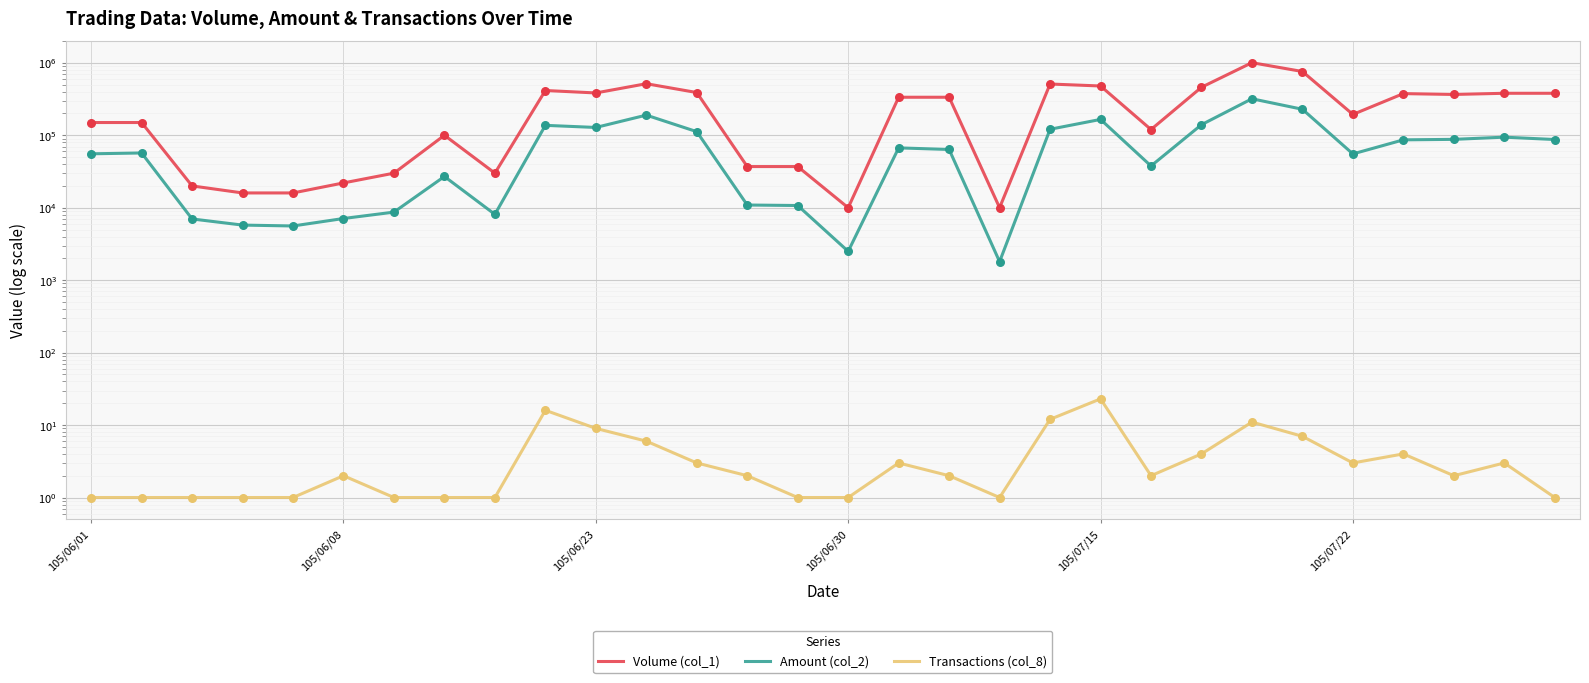

Which series contains the highest Y value?

Volume (col_1)